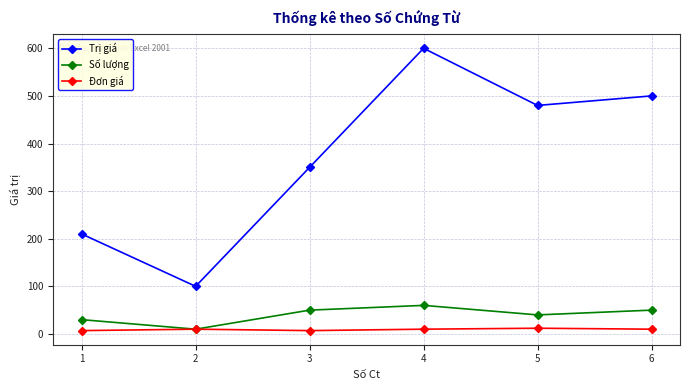

True or false: Đơn giá and Trị giá cross at least once.

False